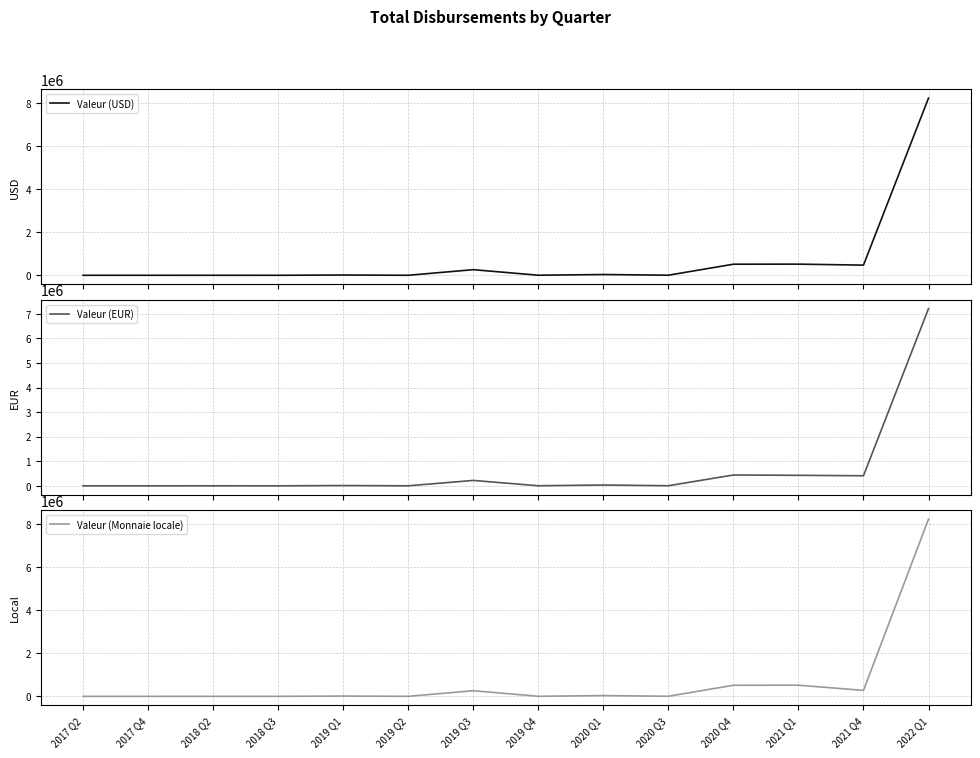

How many lines are shown in the chart?

3